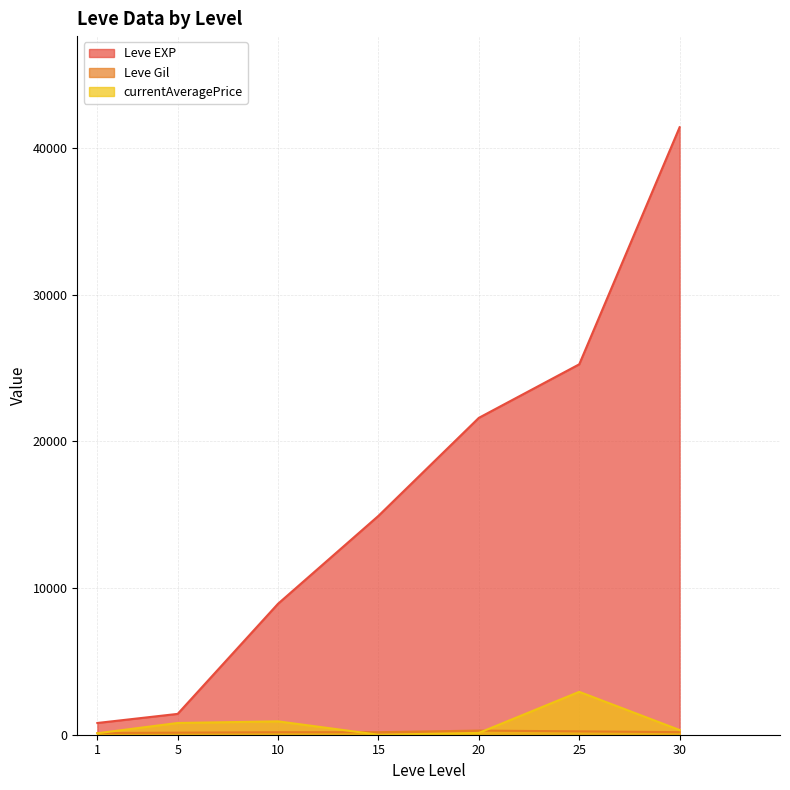

At which category does currentAveragePrice reach its first local valley?

15